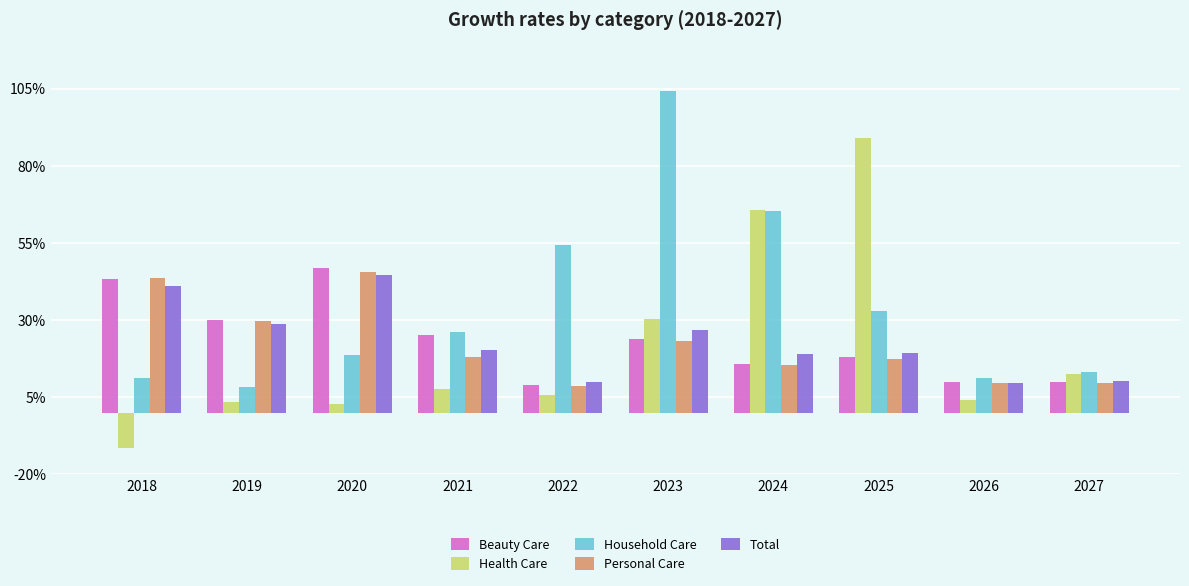

What is the sum of all Health Care values?

209.9